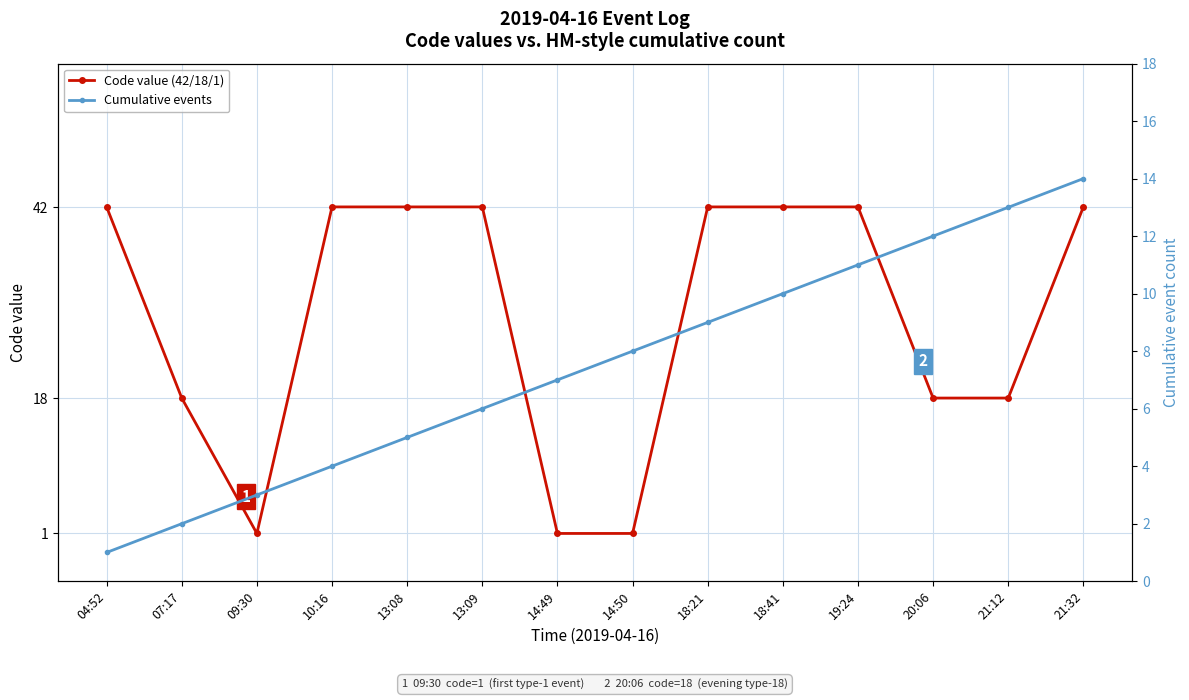

What is the maximum value for Code value (42/18/1)?

42